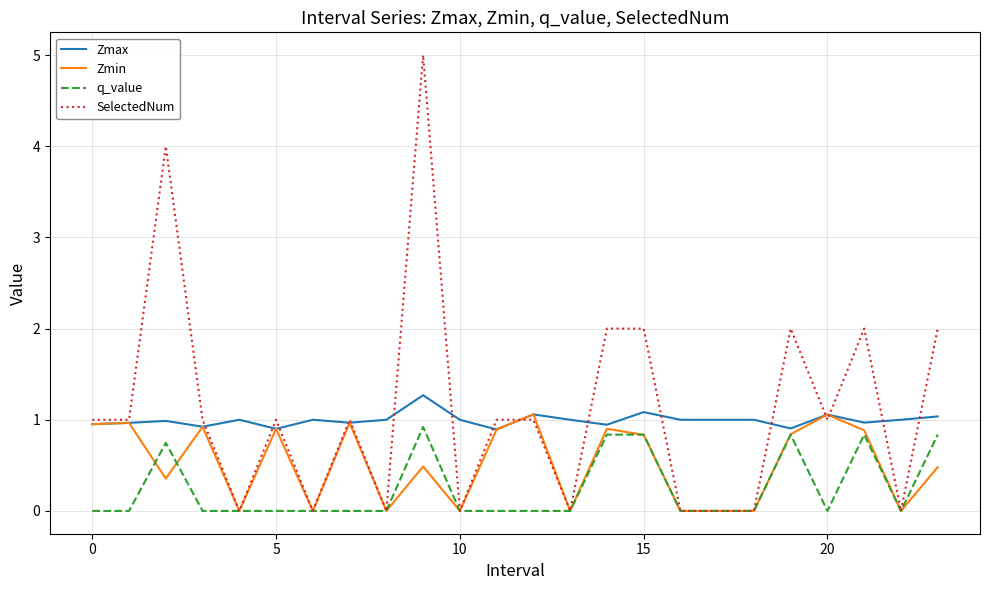

Which series has the widest spread of values?

SelectedNum